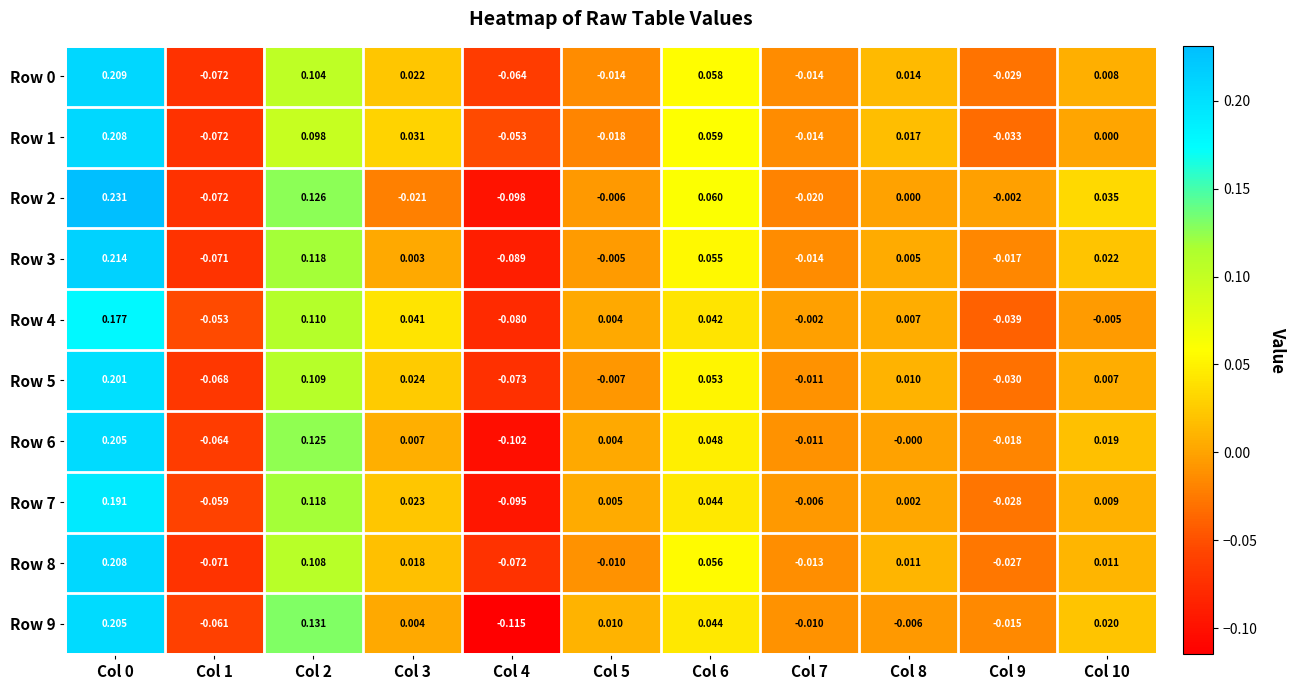

What is the total value across all series at Col 9?

-0.2